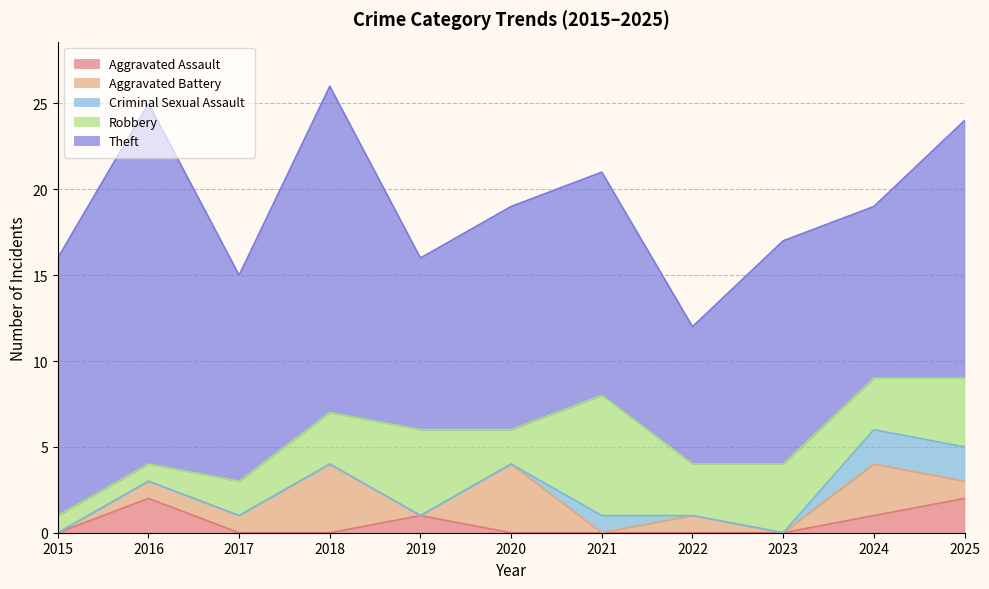

The value of Robbery at 2019 is 5. True or false?

True